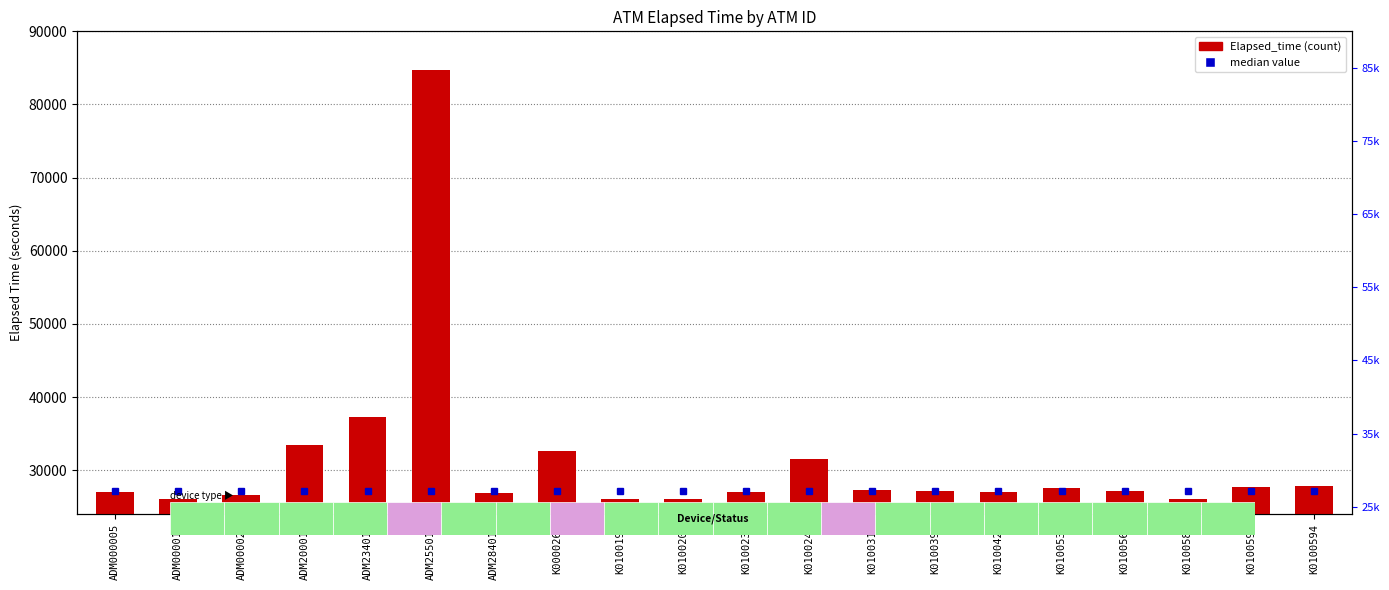

List the labels in order of value, largest first.

ADM255011, ADM234011, ADM200011, K0000265, K0100244, K0100594, K0100593, K0100535, K0100319, K0100564, K0100395, K0100239, K0100421, ADM000005, ADM284011, ADM000025, ADM000018, K0100204, K0100198, K0100580